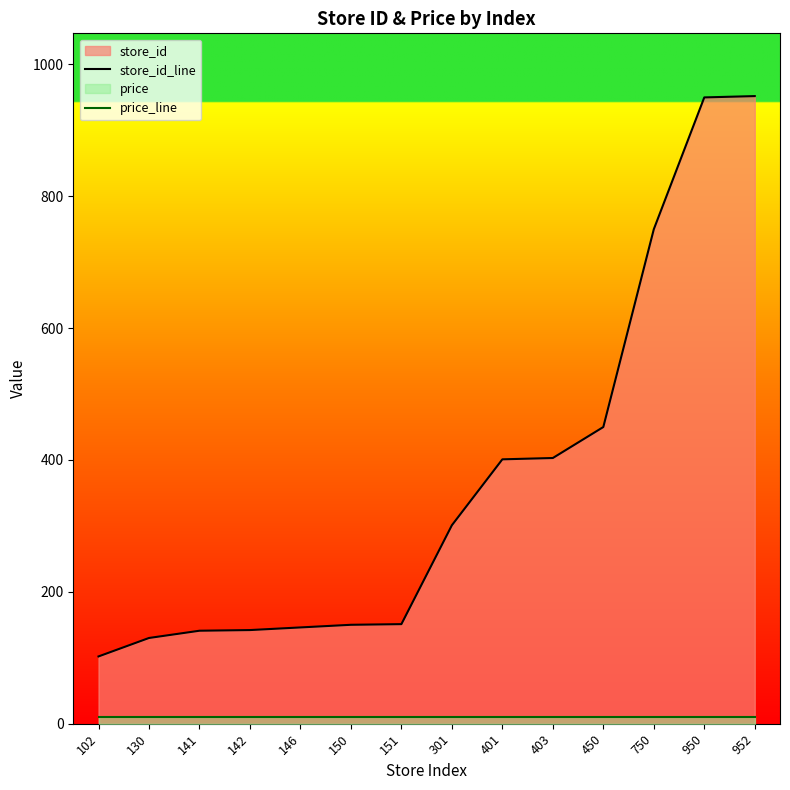

True or false: price_line and store_id_line intersect in this chart.

False